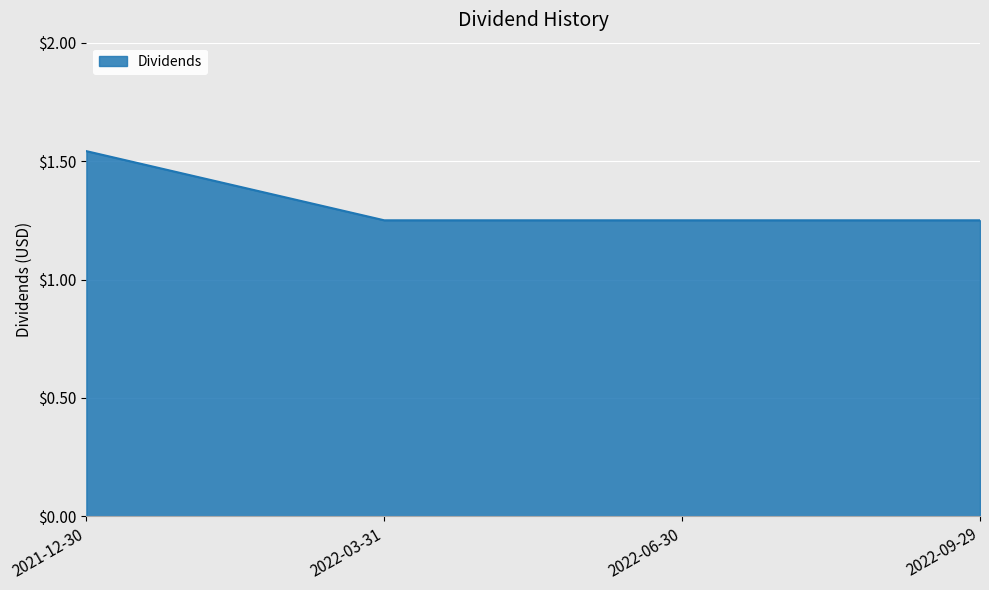

Between 2021-12-30 and 2022-03-31, which is larger?

2021-12-30